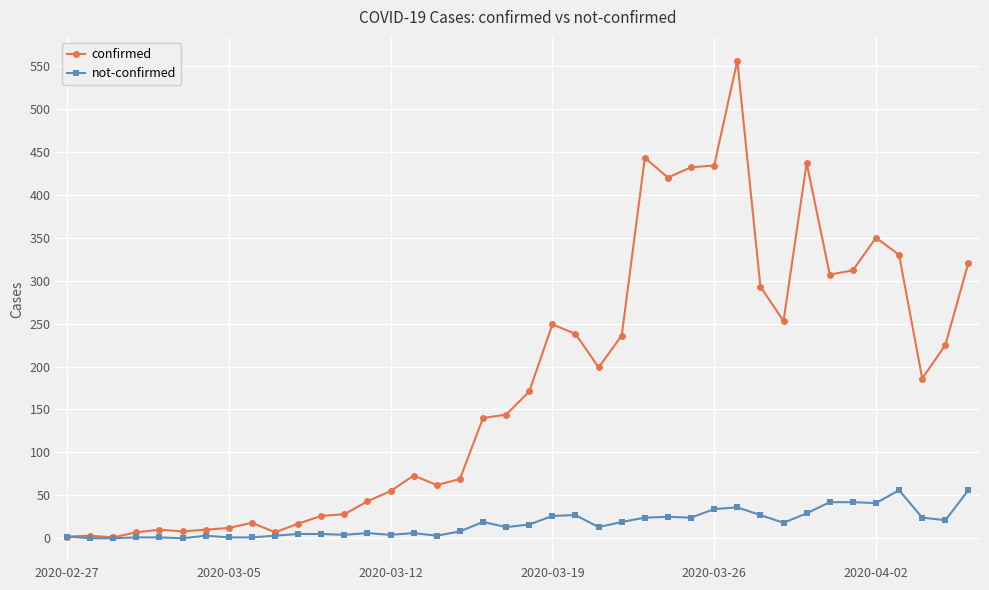

Which series has the largest total across all categories?

confirmed